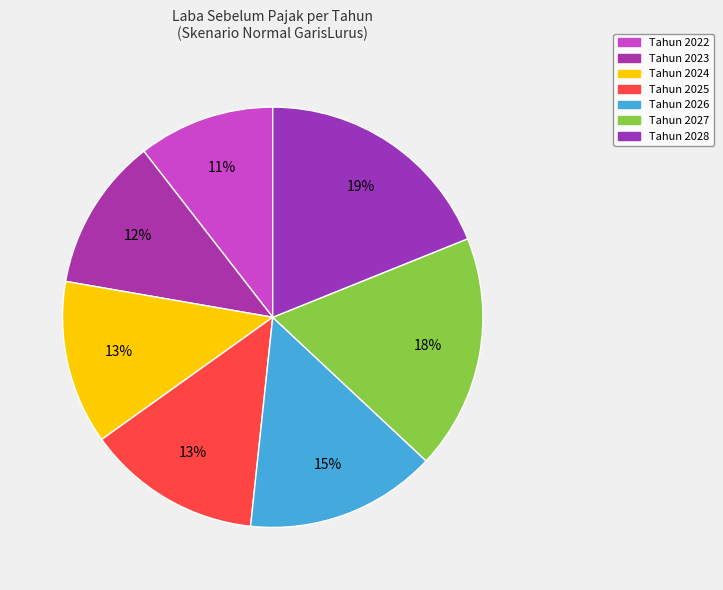

Rank the categories by value from lowest to highest.

2022, 2023, 2024, 2025, 2026, 2027, 2028